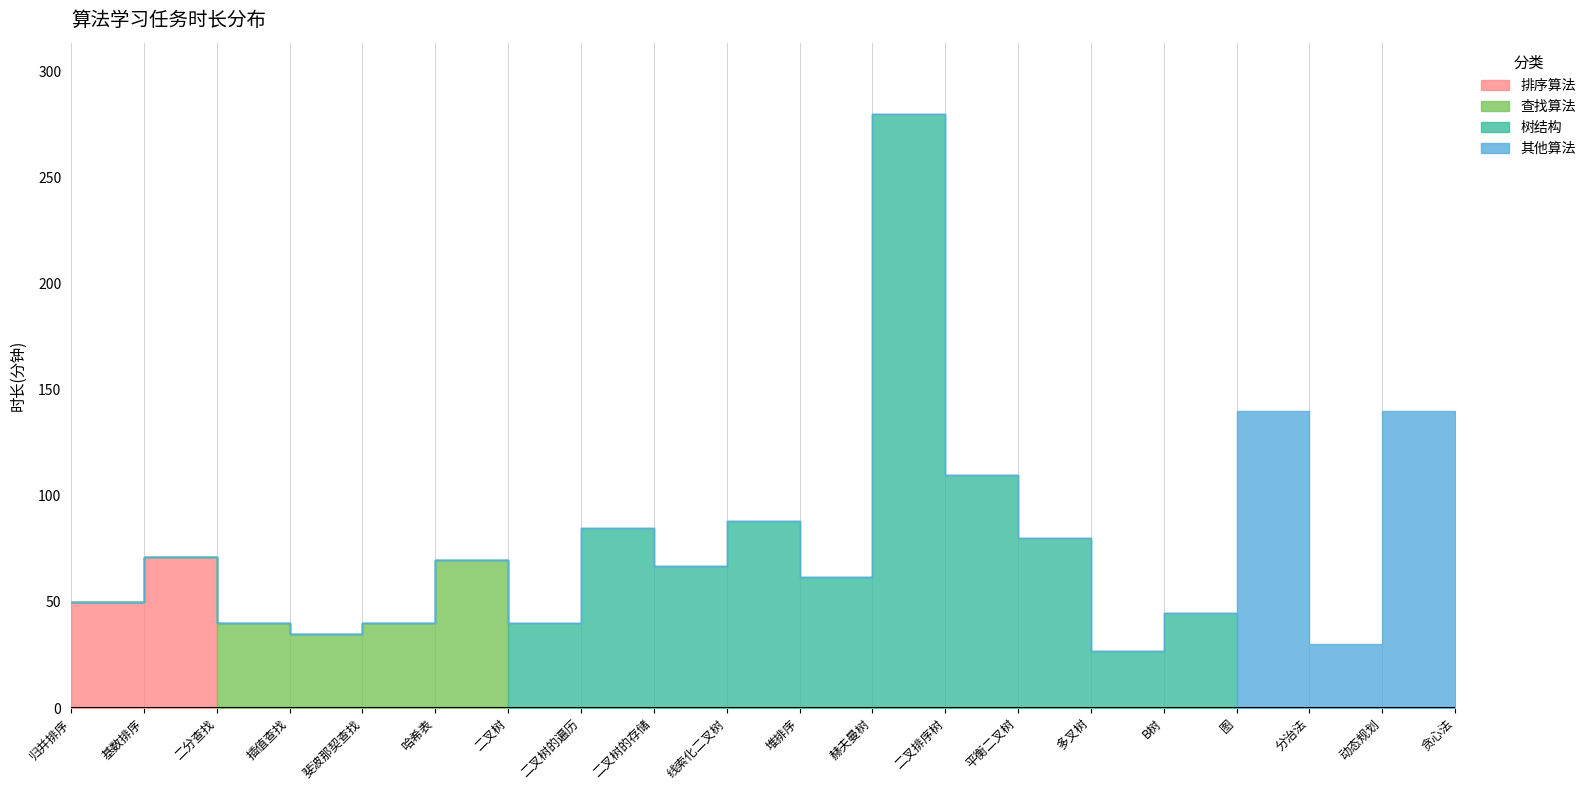

What is the difference between the maximum and second lowest values?

250